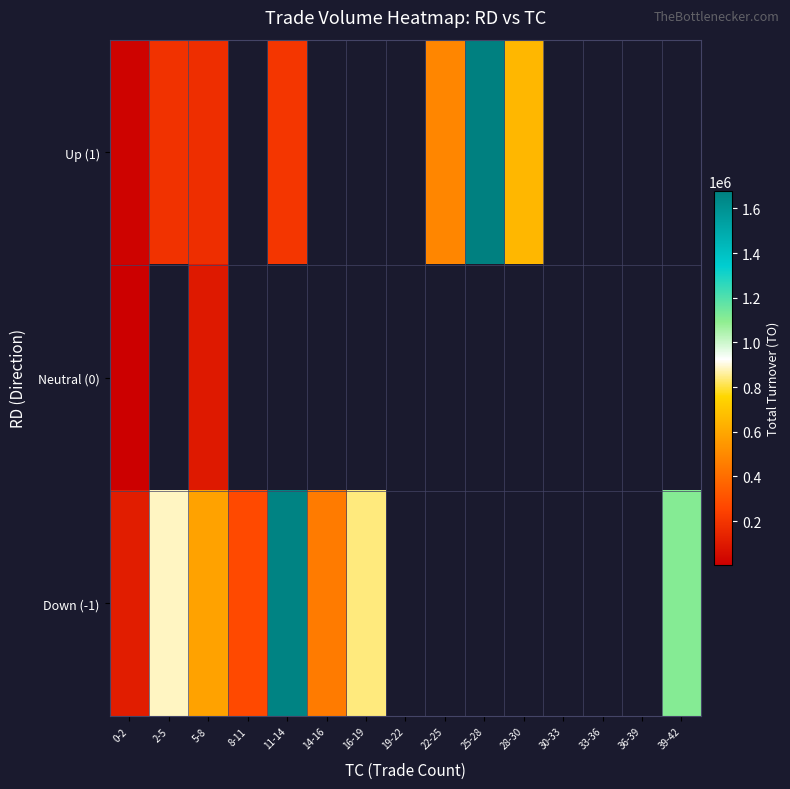

Rank the series by their average value, from lowest to highest.

Up (1), Neutral (0), Down (-1)